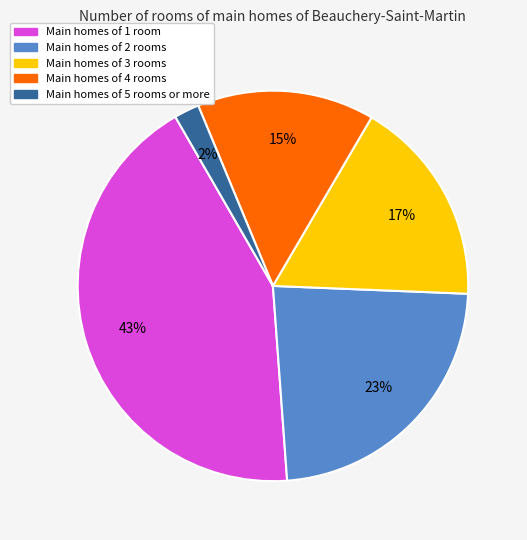

Is there a majority slice in this chart?

No